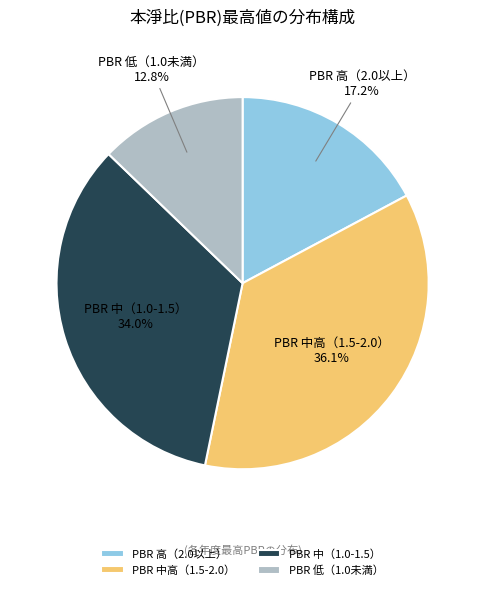

Approximately how many times larger is the value at PBR 低（1.0未満） compared to PBR 高（2.0以上）?

0.7